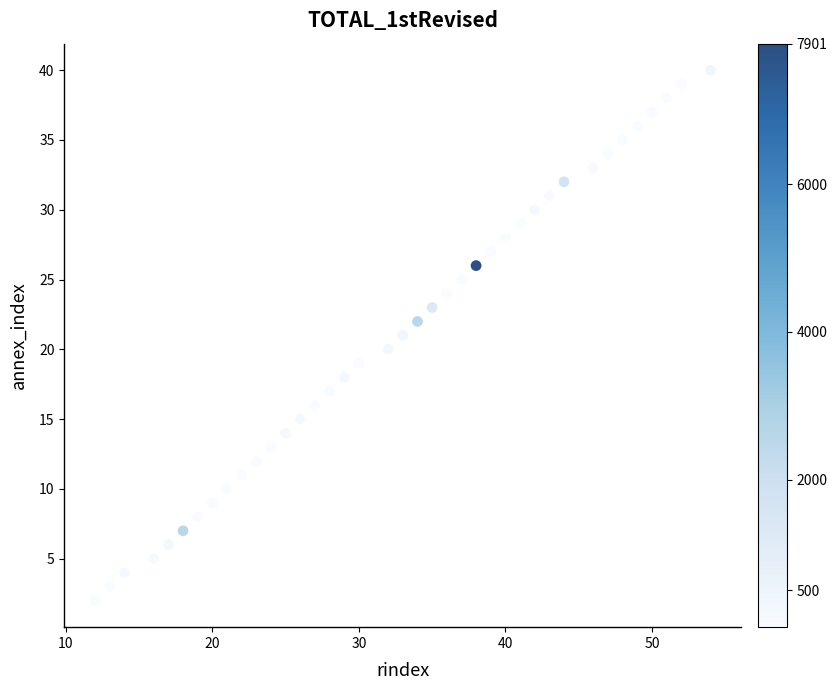

What is the range of Y values (max minus min)?

38